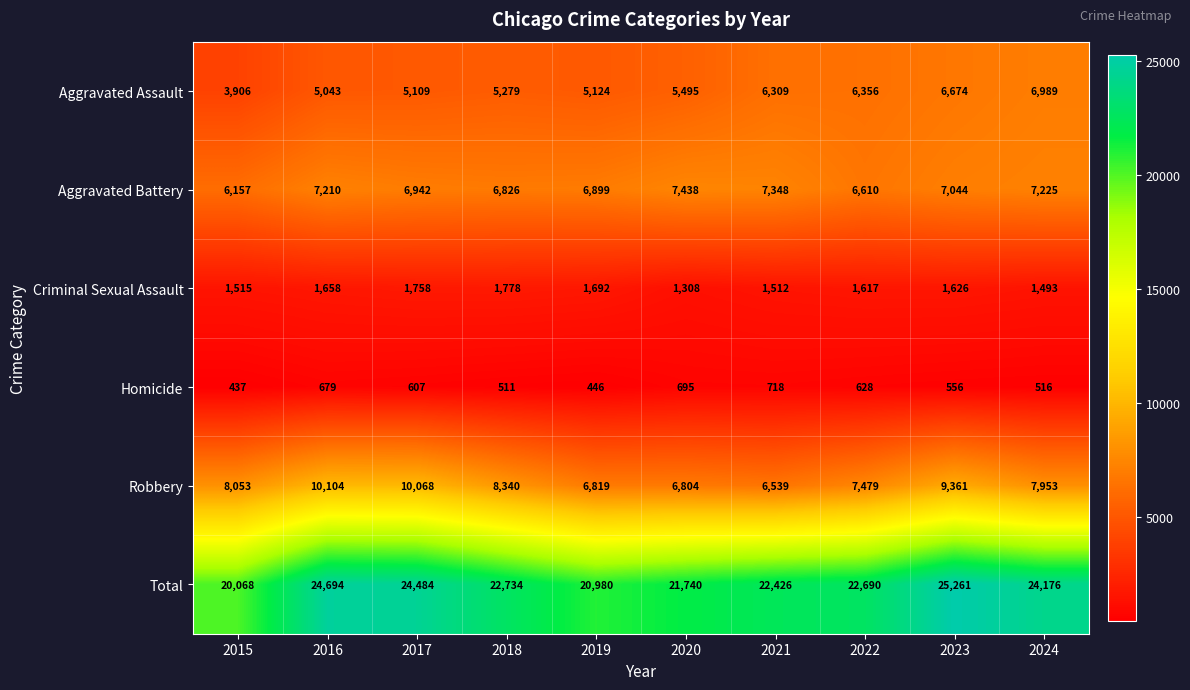

Rank the categories by Criminal Sexual Assault value from highest to lowest.

2018, 2017, 2019, 2016, 2023, 2022, 2015, 2021, 2024, 2020